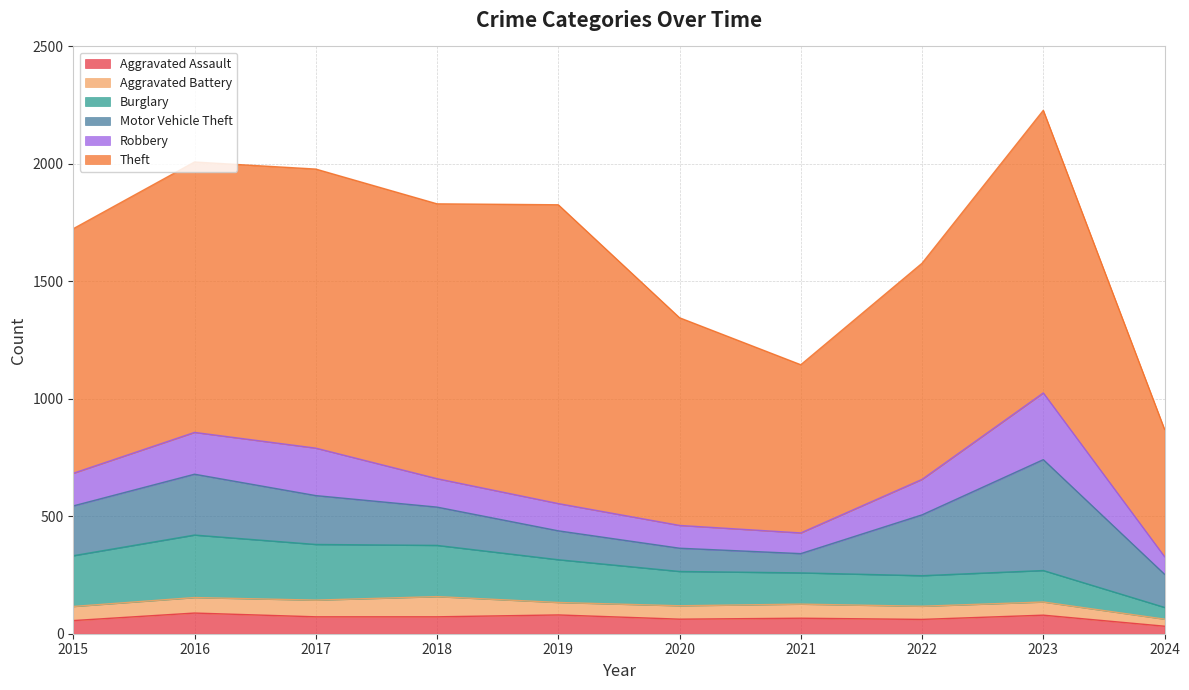

Is the value of Theft at 2020 greater than the value of Robbery at 2017?

Yes